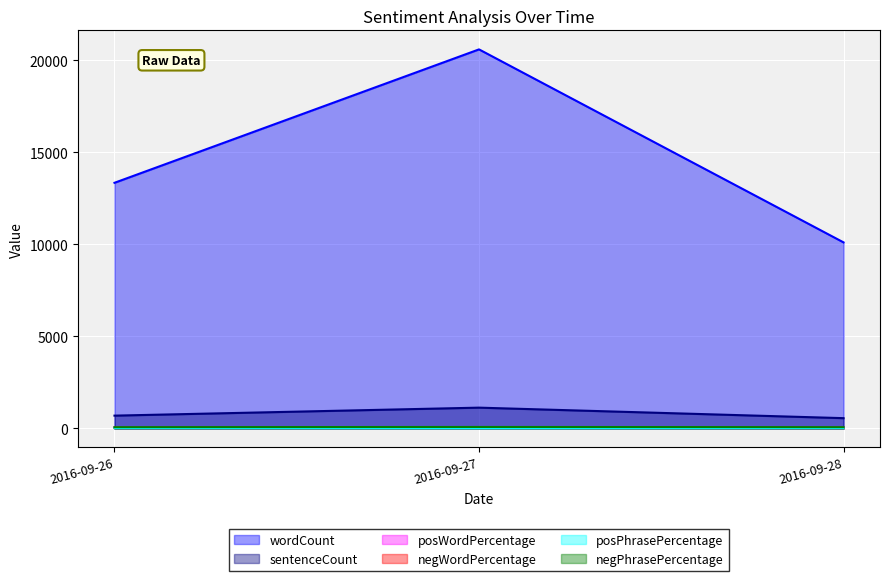

What is the total value across all series at 2016-09-26?

14240